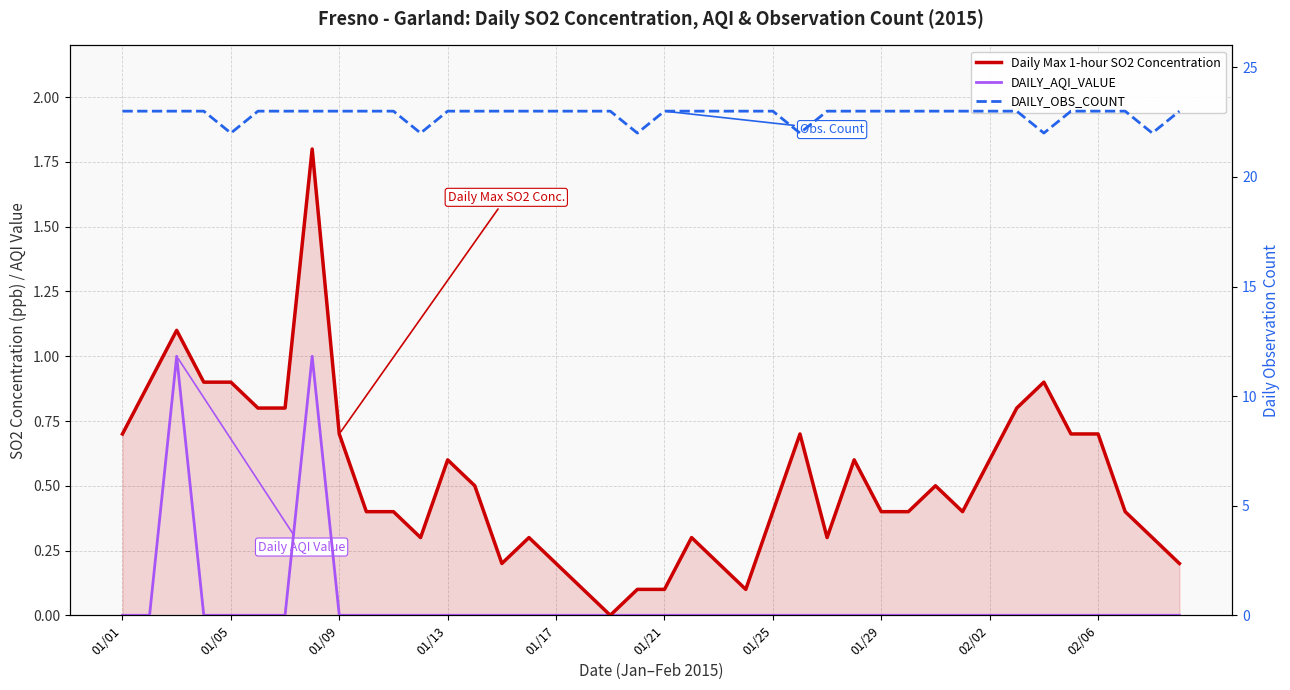

How many series are shown in this chart?

3